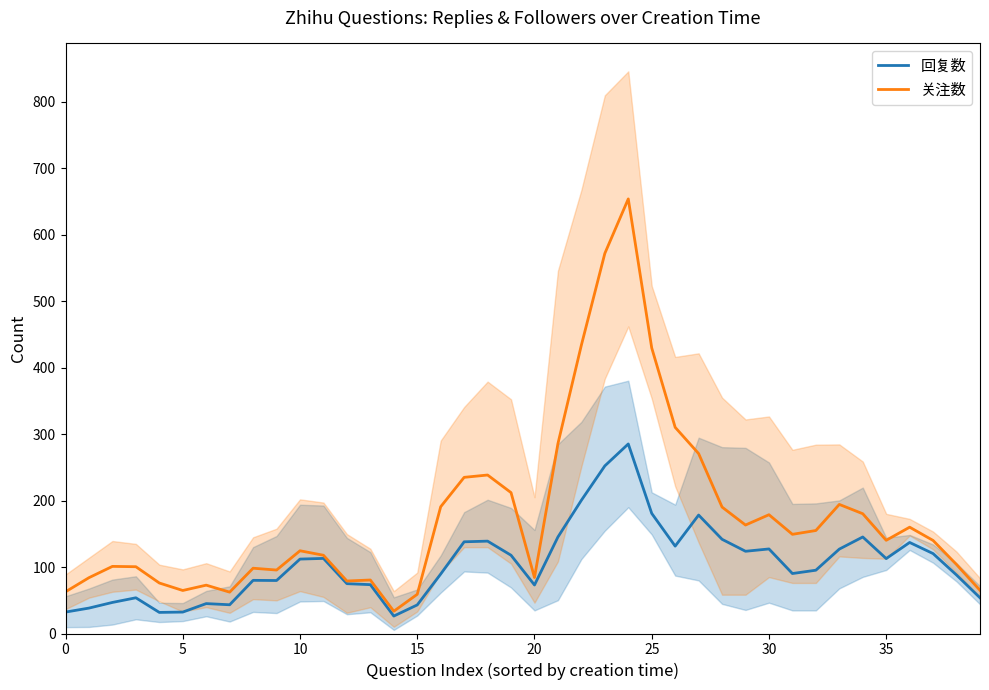

Rank the series at 36 from highest to lowest value.

关注数, 回复数